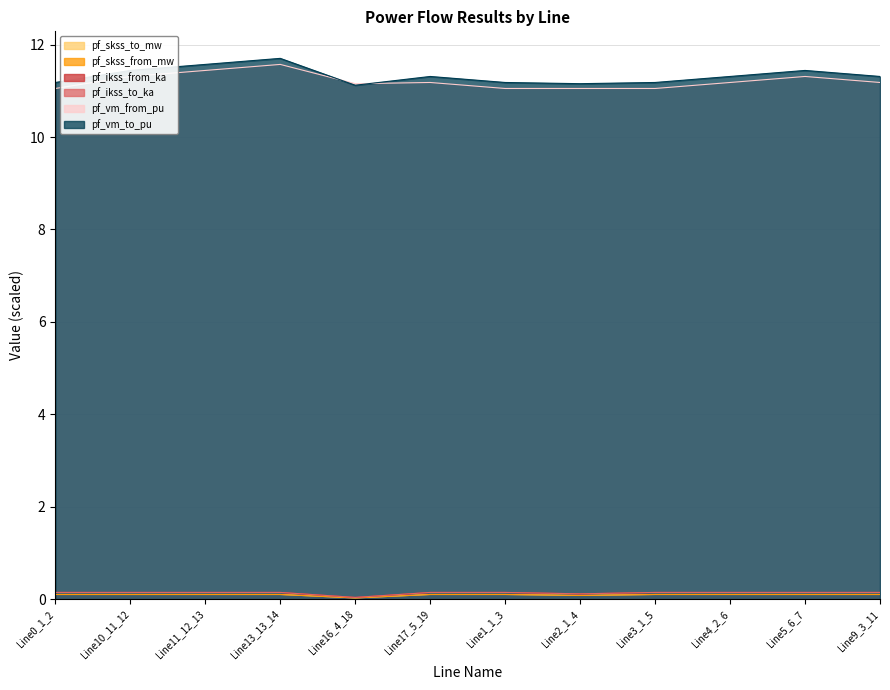

What are all the series names shown in the legend?

pf_vm_to_pu, pf_ikss_from_ka, pf_ikss_to_ka, pf_skss_from_mw, pf_skss_to_mw, pf_vm_from_pu